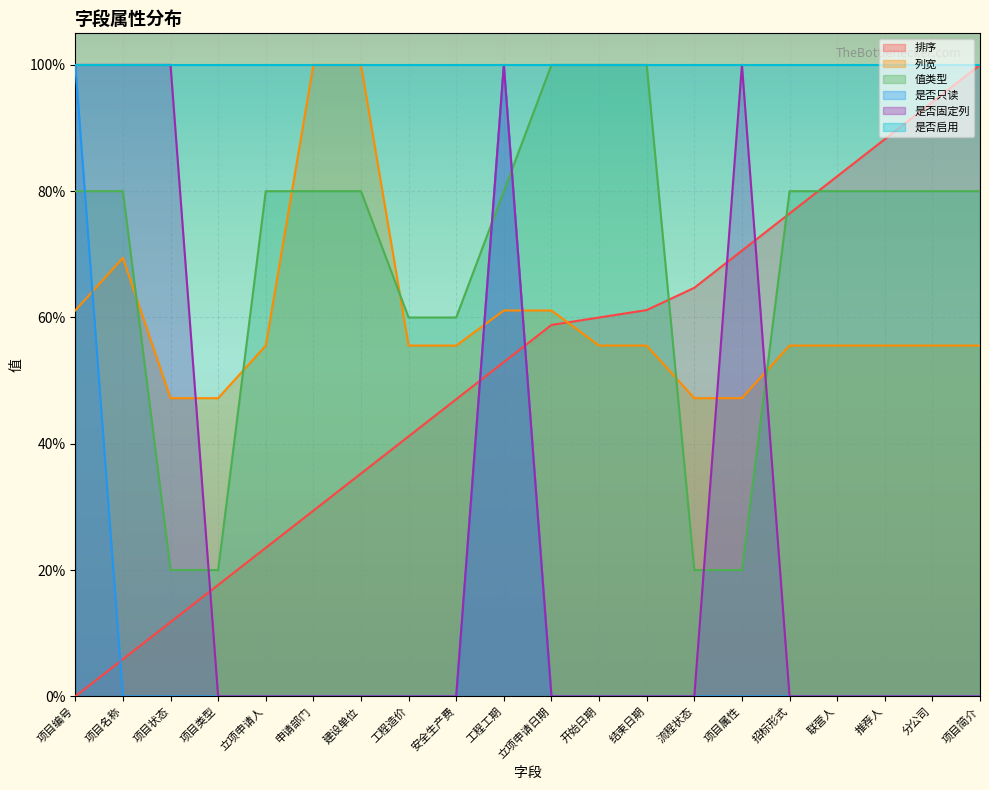

What are all the series names shown in the legend?

排序, 列宽, 值类型, 是否只读, 是否固定列, 是否启用